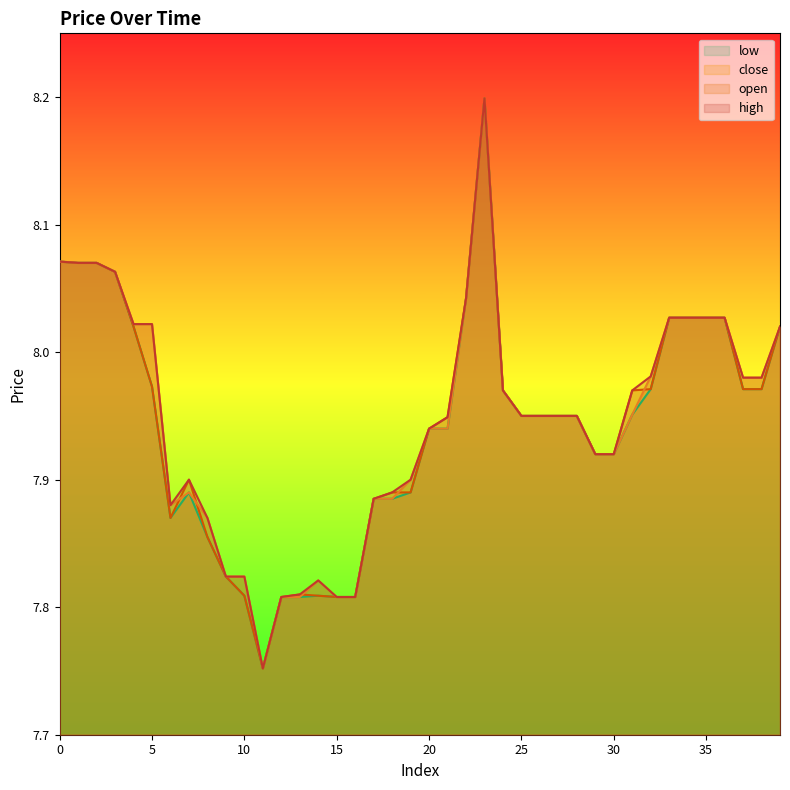

Does the chart display data point markers on the line(s)?

No